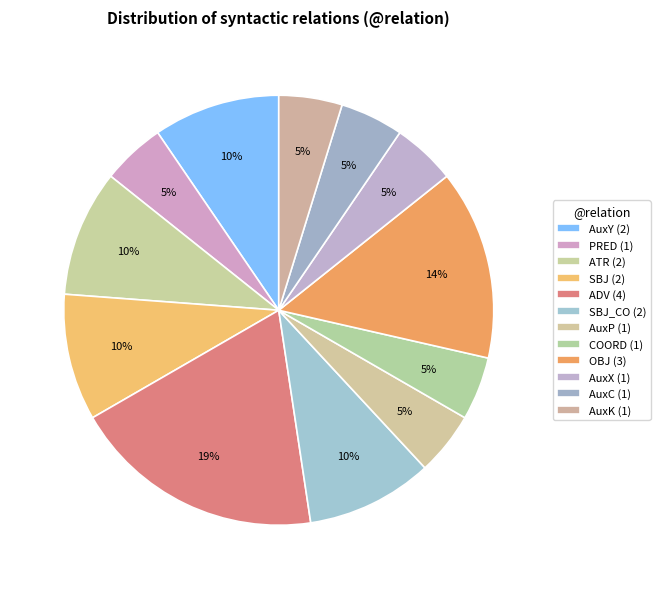

Is there any slice that represents more than half of the pie?

No